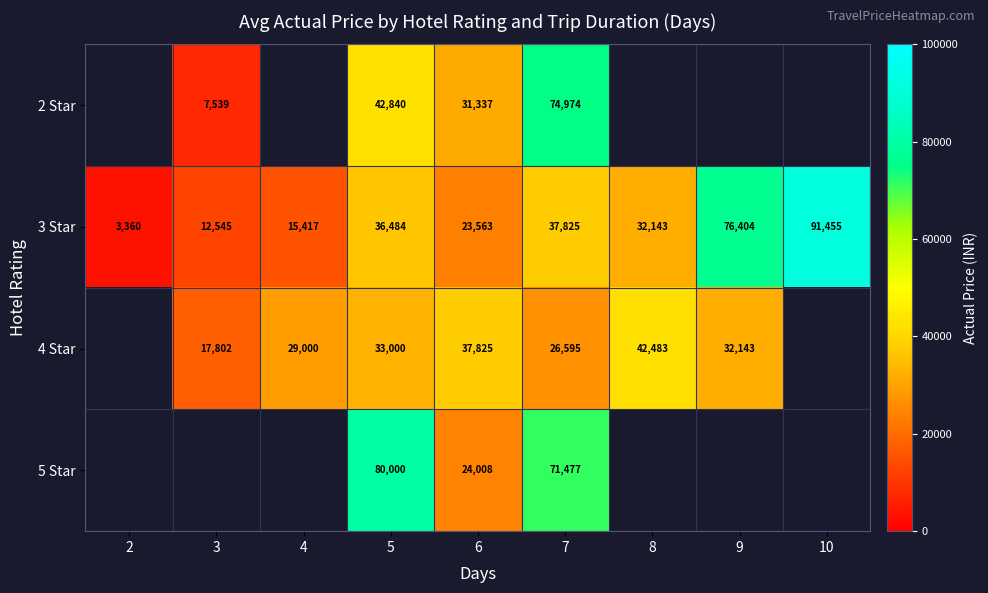

What is the smallest value displayed?

3360.0